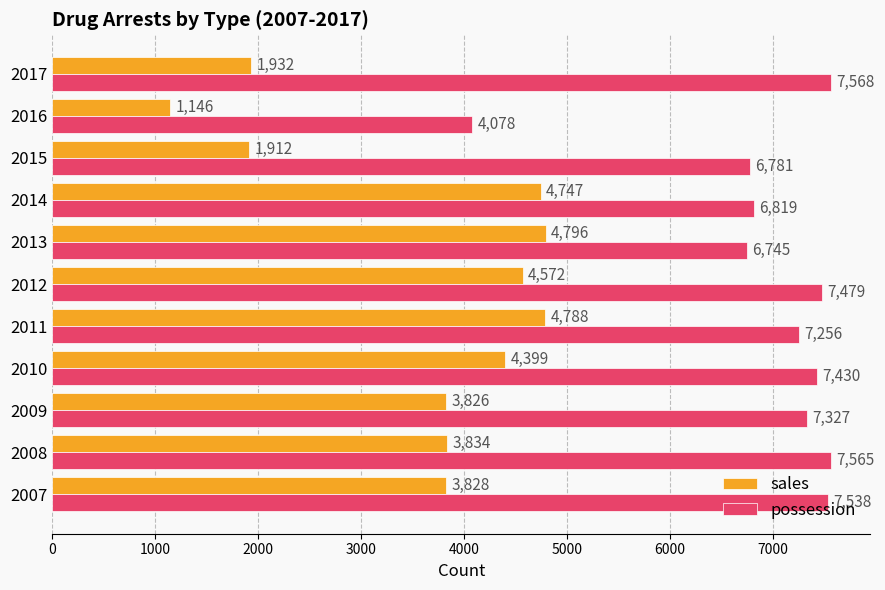

At how many categories does at least one series exceed 3363?

11